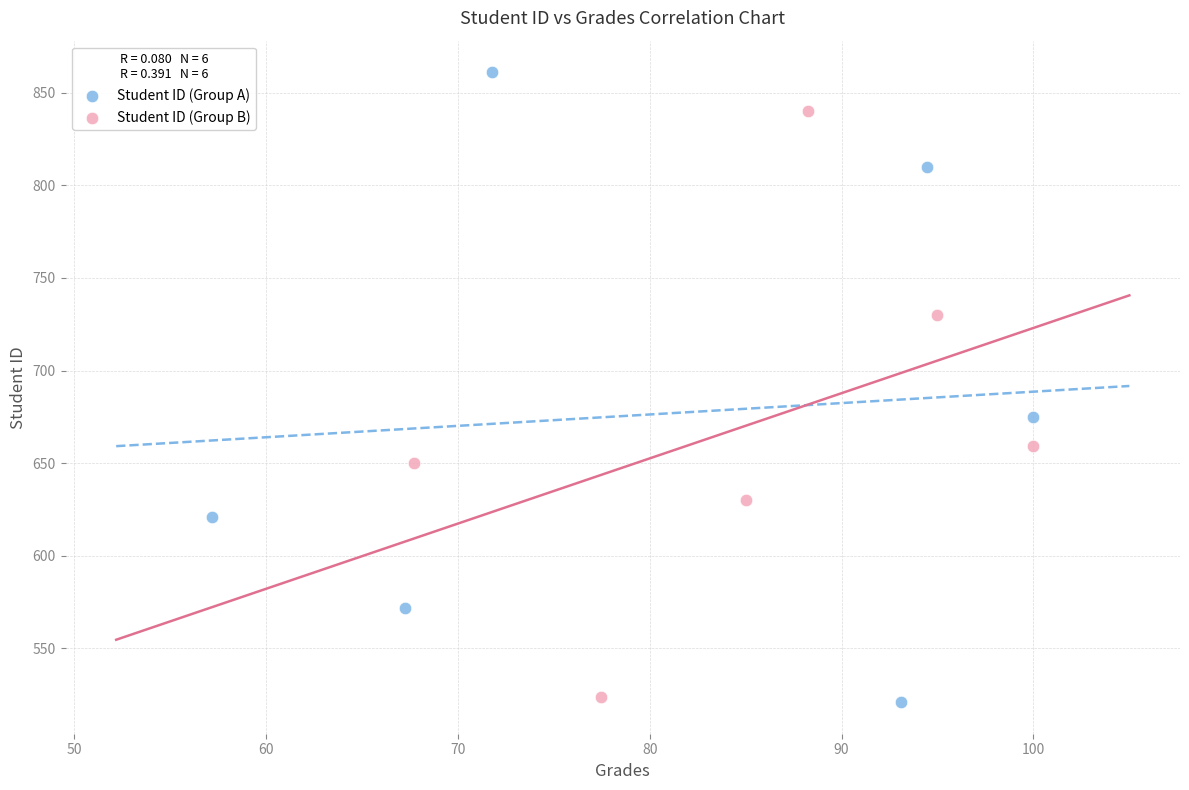

Which series has the largest Y range (max minus min)?

Student ID (Group A)